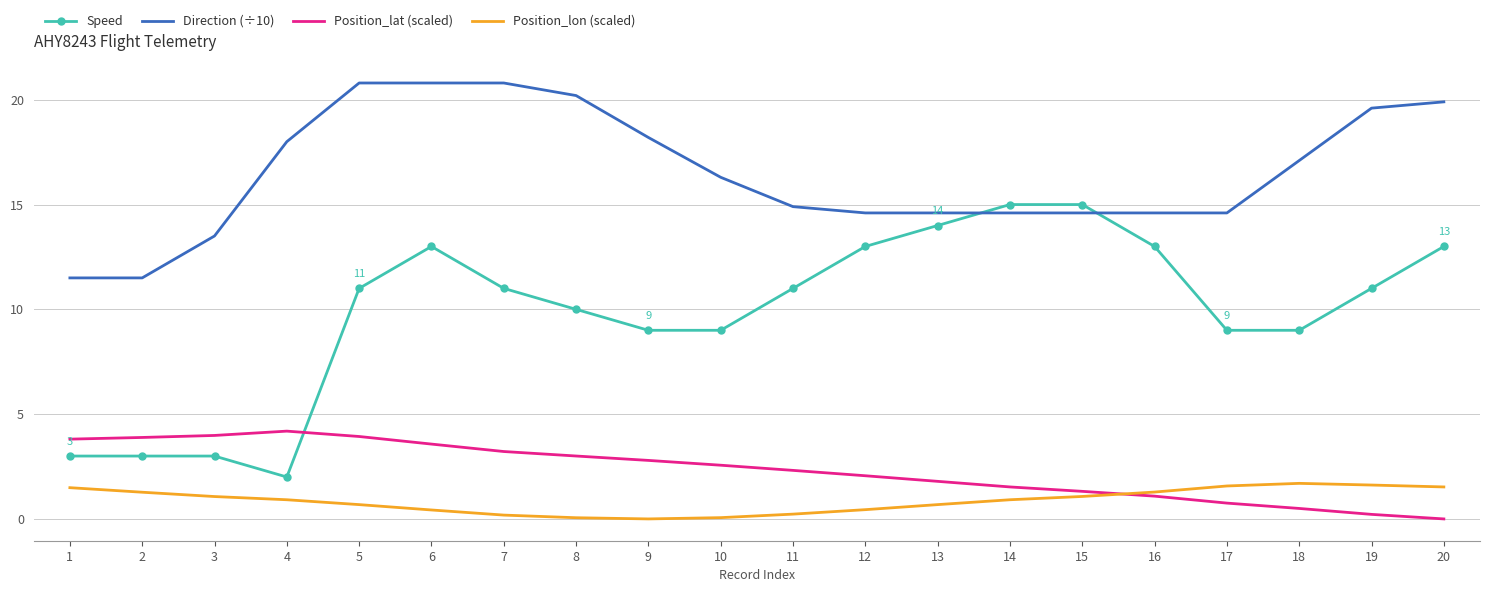

Which category has the lowest value in the Speed series?

4